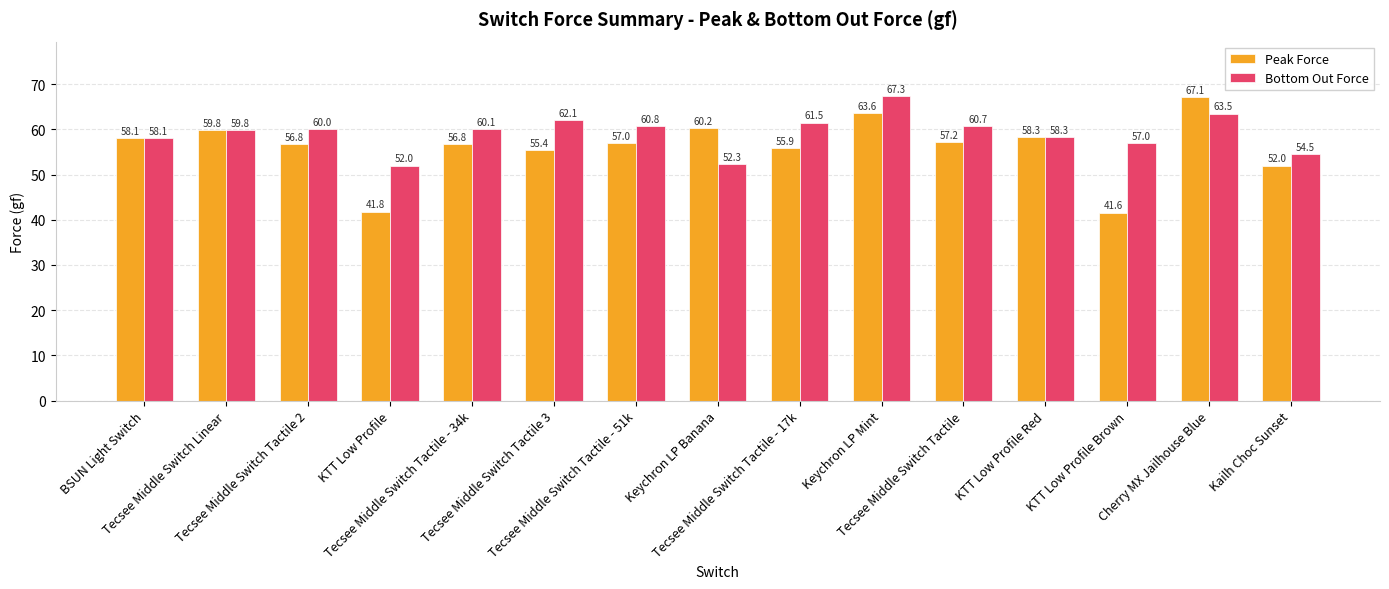

At which category is the sum across all series the highest?

Keychron LP Mint